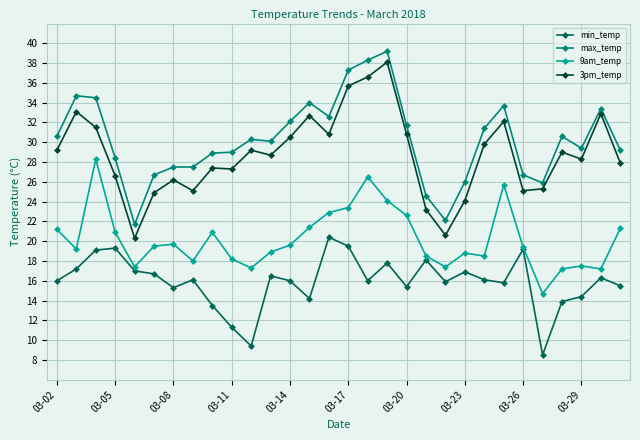

True or false: min_temp and 3pm_temp intersect in this chart.

False